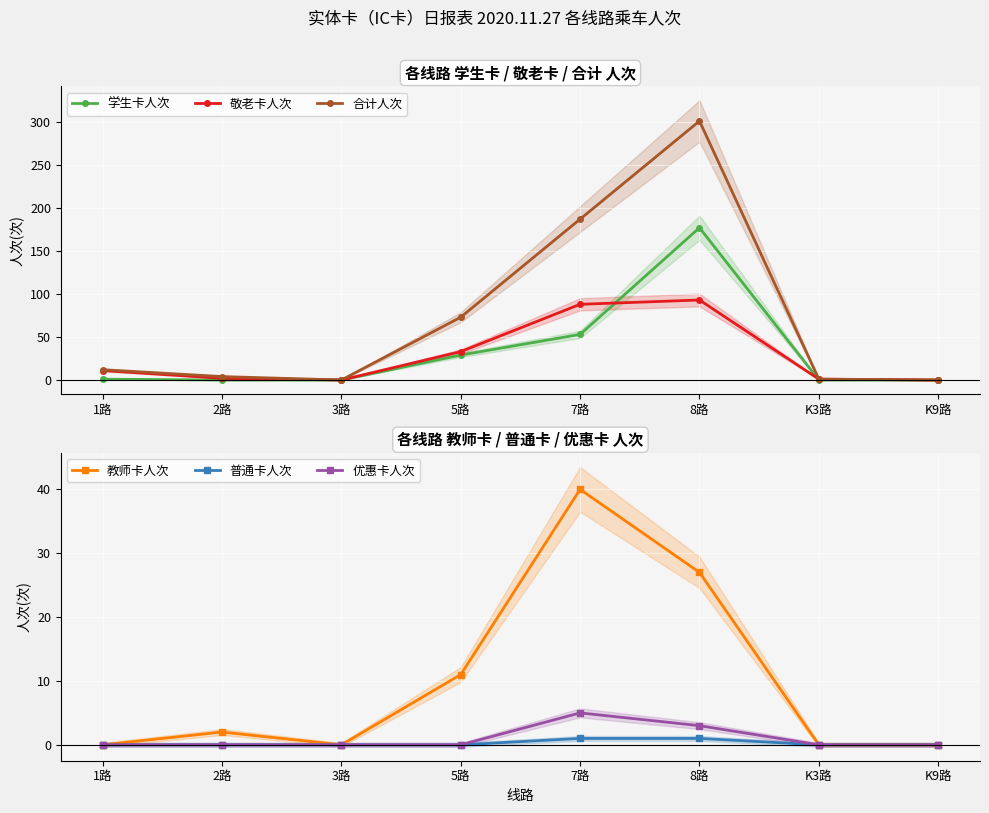

Rank the series at 7路 from lowest to highest value.

普通卡人次, 优惠卡人次, 教师卡人次, 学生卡人次, 敬老卡人次, 合计人次